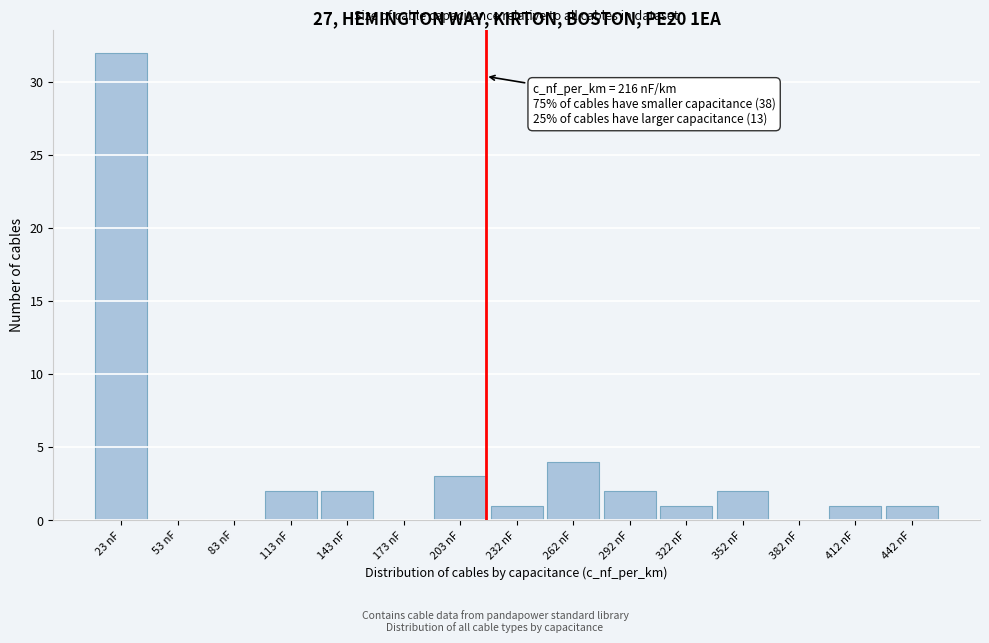

Which range on the x-axis has the tallest bar?

10 to 40